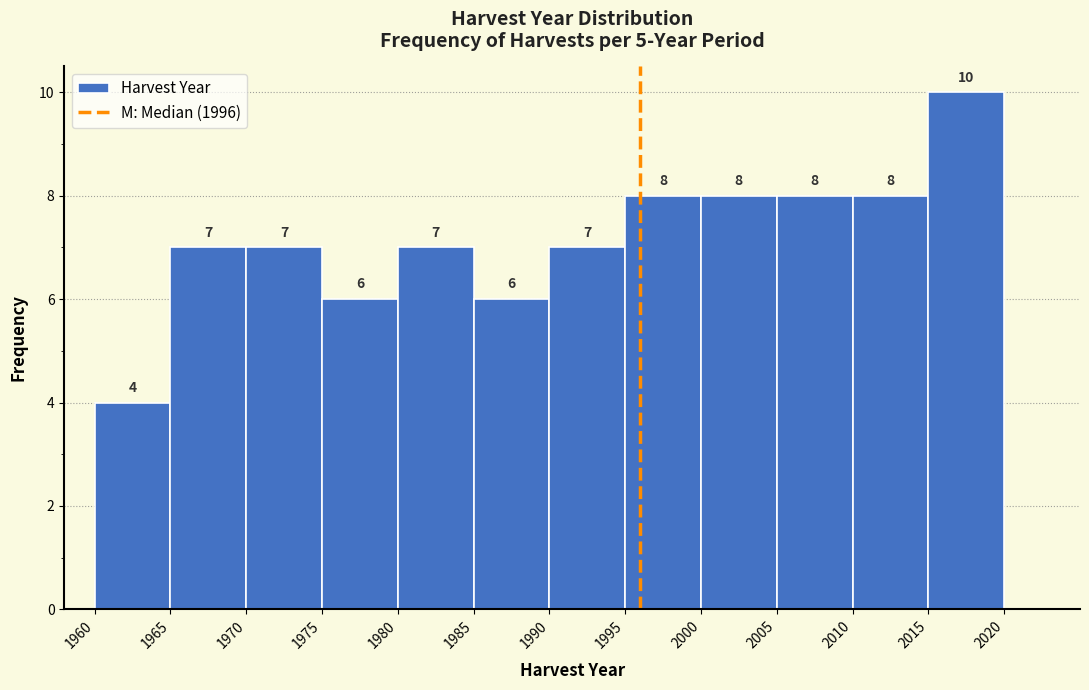

What is the height of the bar covering 1990 to 1995 on the x-axis?

7